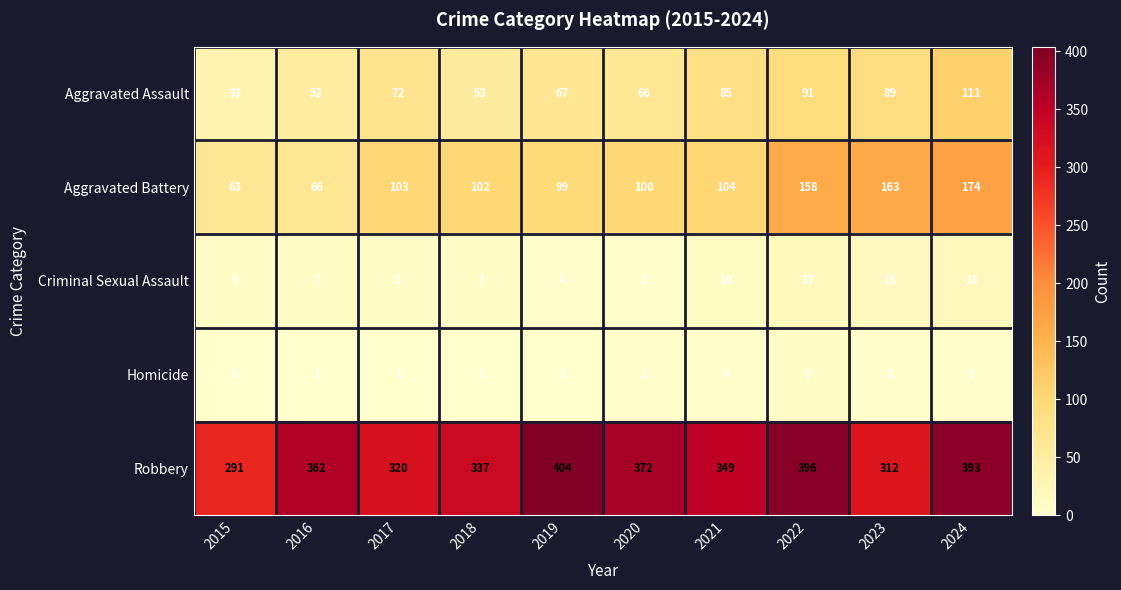

What is the difference between the maximum and minimum values in the Aggravated Battery series?

111